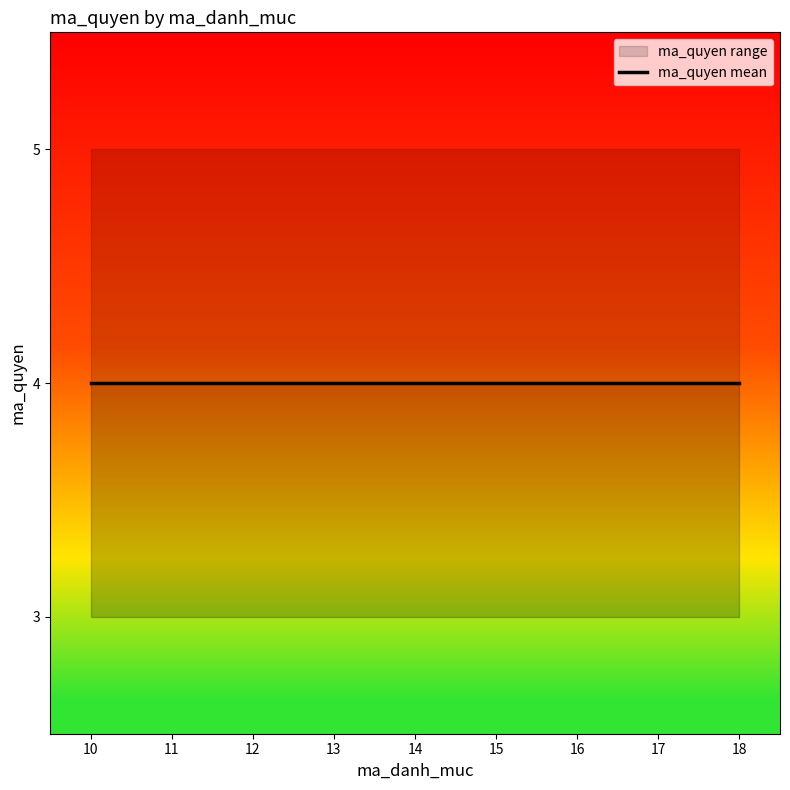

What is the value of the 1st point from the left?

3